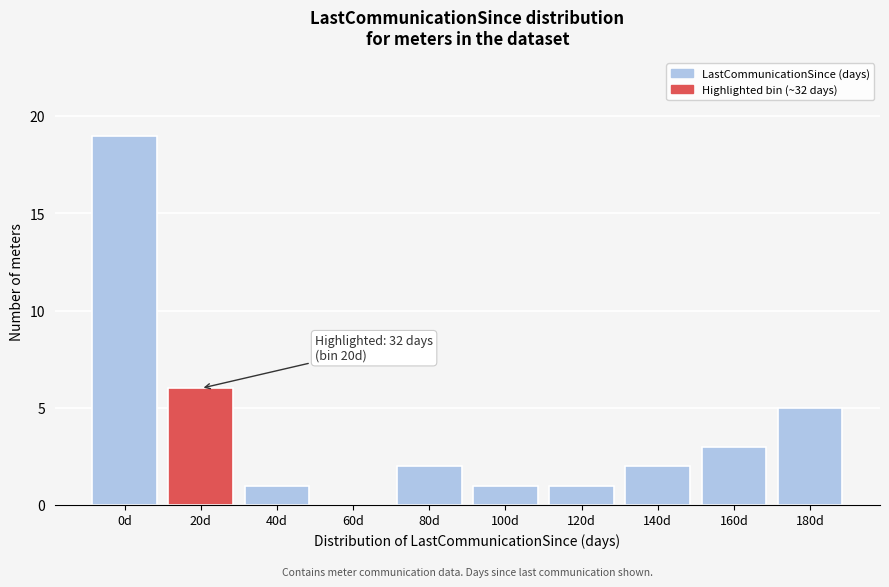

Reading right to left, extract all data points from this chart.

180d=5	160d=3	140d=2	120d=1	100d=1	80d=2	60d=0	40d=1	20d=6	0d=19